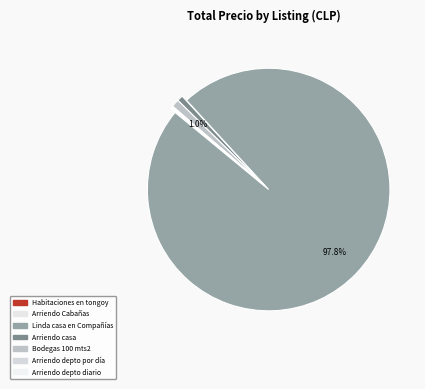

Does any single category account for the majority?

Yes